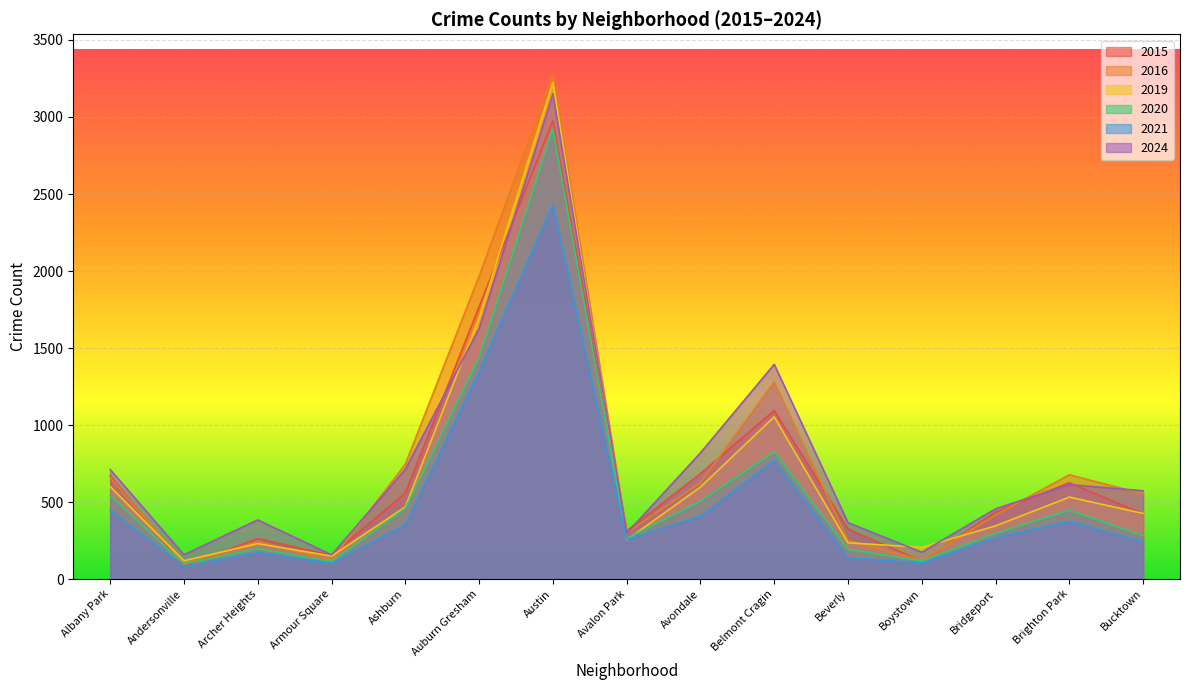

Where does the 2019 series first go above 426?

Albany Park